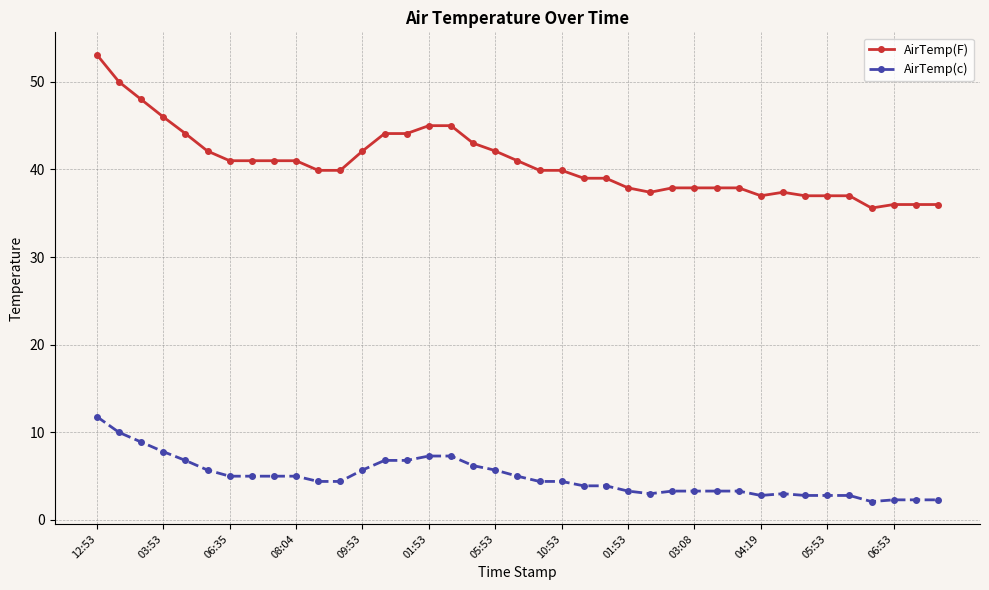

List the series in order of their overall mean, lowest first.

AirTemp(c), AirTemp(F)